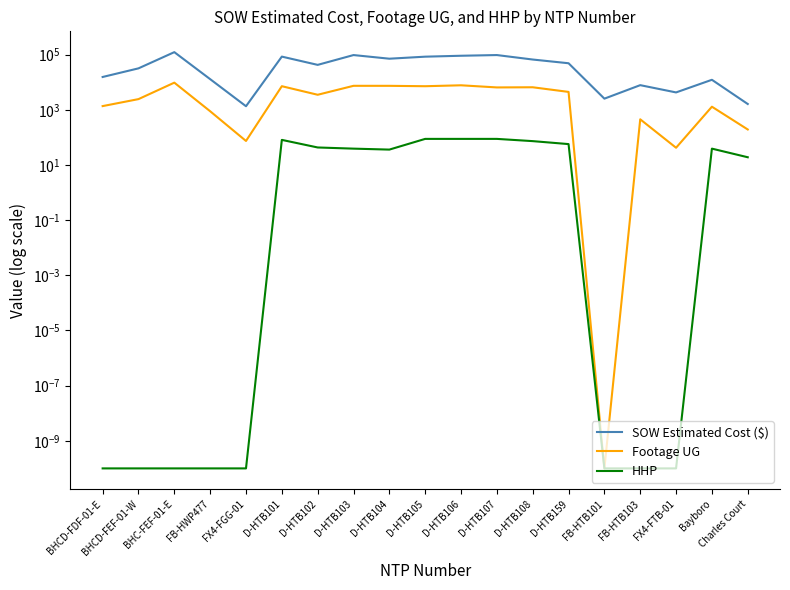

At which label is HHP closest to 44?

D-HTB102